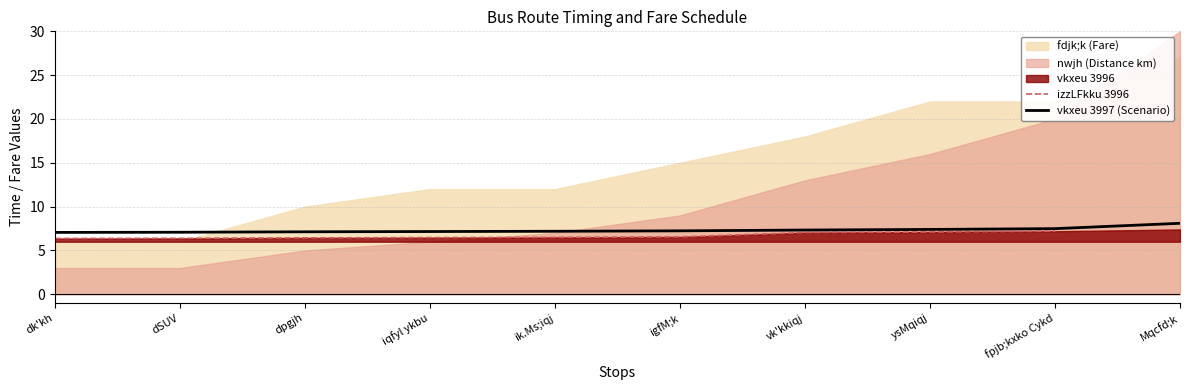

True or false: izzLFkku 3996 has more than 0 interior local peaks.

False